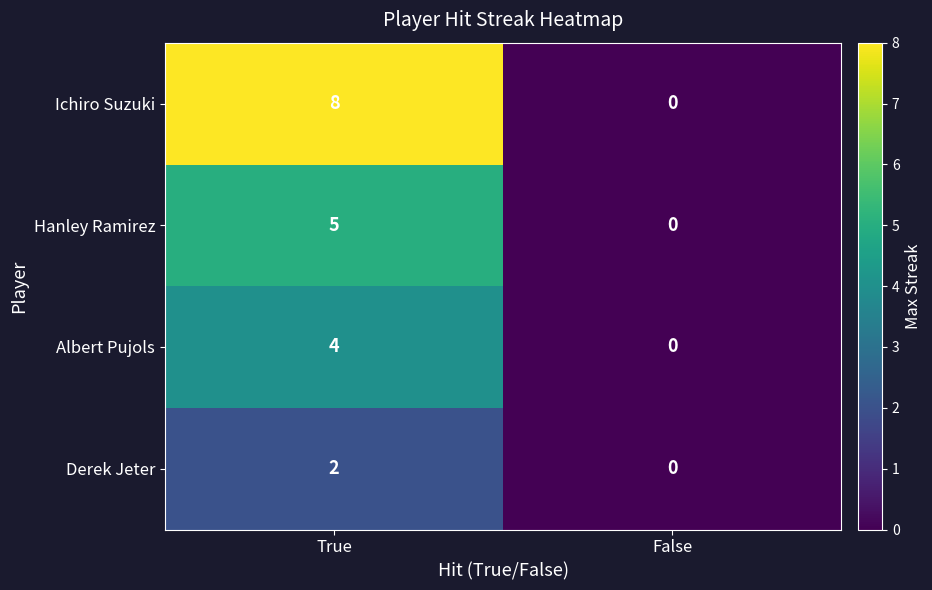

Which series has the largest total across all categories?

Ichiro Suzuki